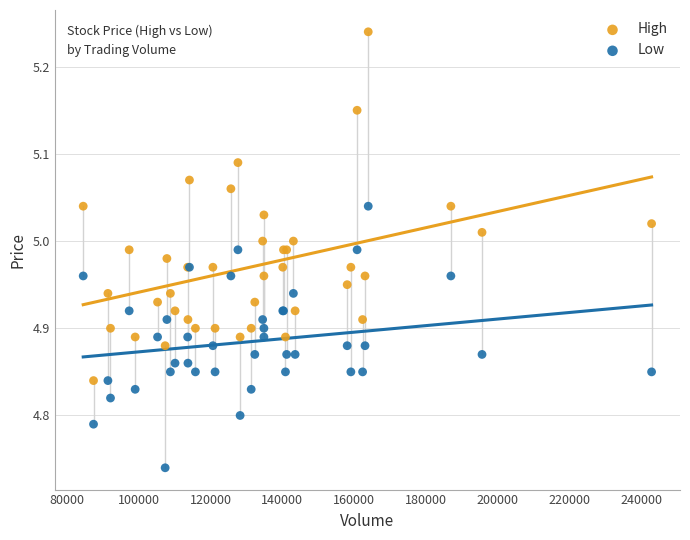

Which series reaches the minimum Y coordinate?

Low